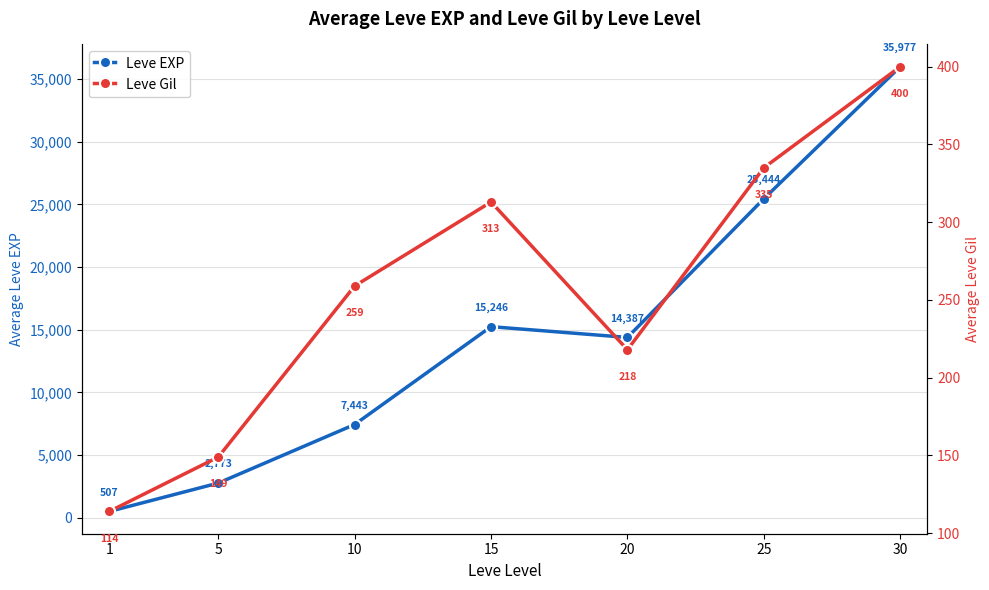

Is the value of Leve EXP at 15 greater than the value of Leve Gil at 10?

Yes